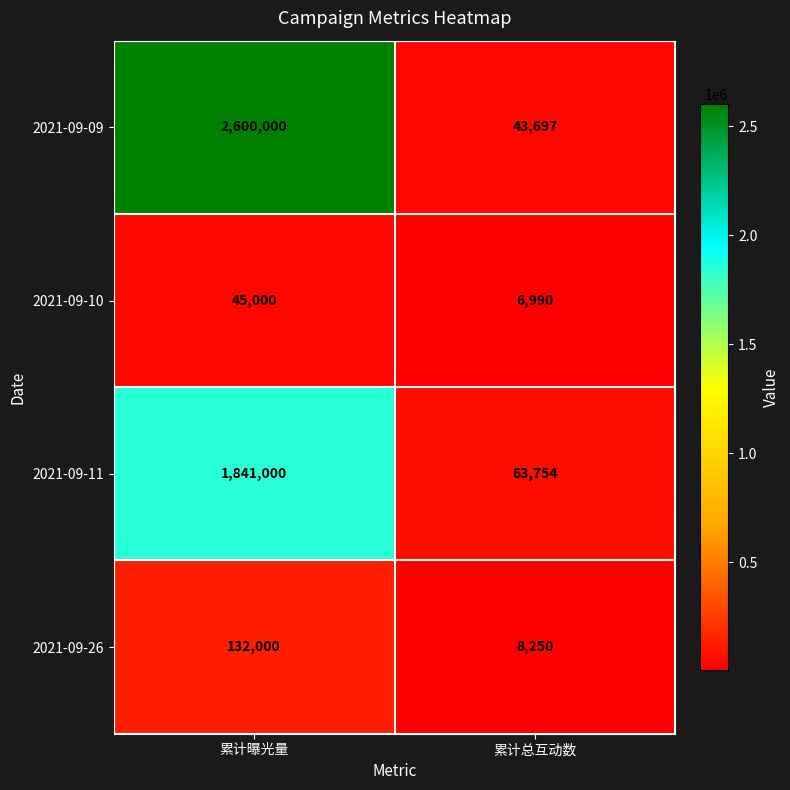

Is the value of 2021-09-09 at 累计总互动数 greater than the value of 2021-09-10 at 累计总互动数?

Yes